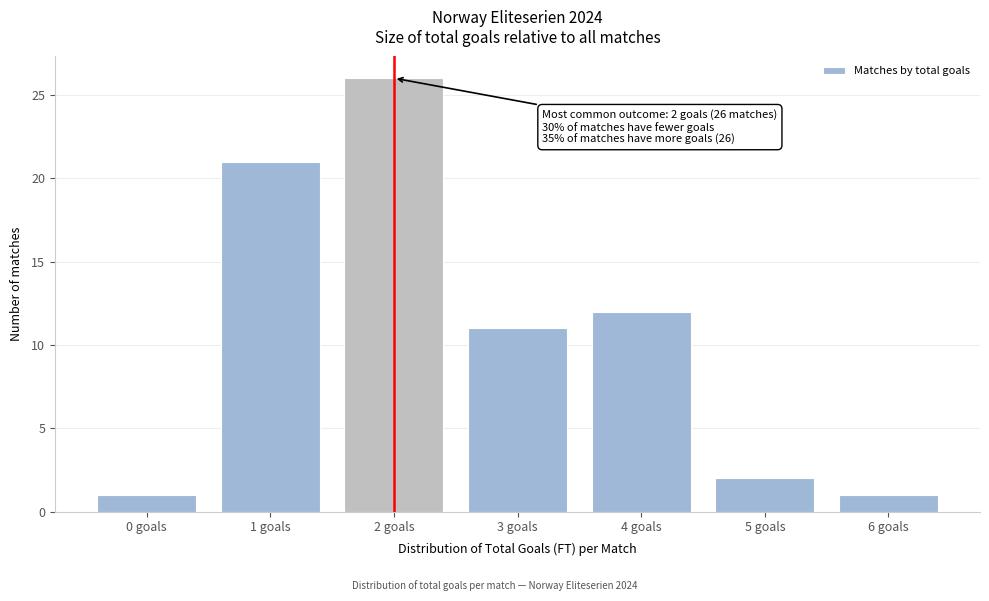

Reading left to right, extract all data points from this chart.

1	21	26	11	12	2	1